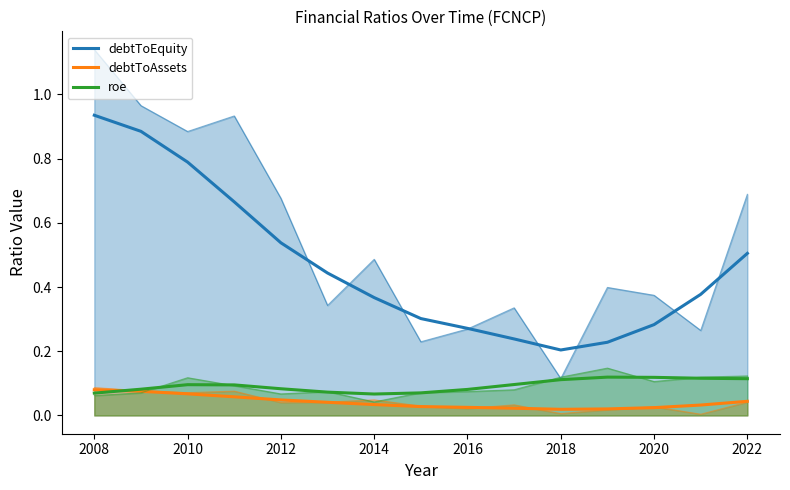

True or false: debtToAssets has a value of 0.0 at 14.

True